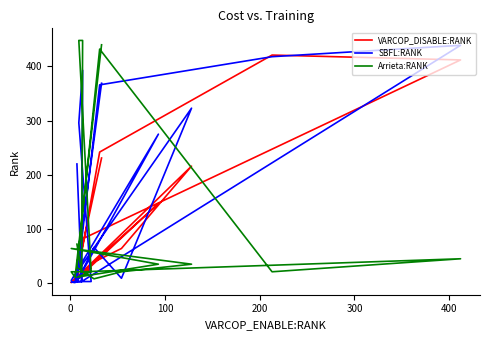

True or false: Arrieta:RANK and VARCOP_DISABLE:RANK intersect in this chart.

True